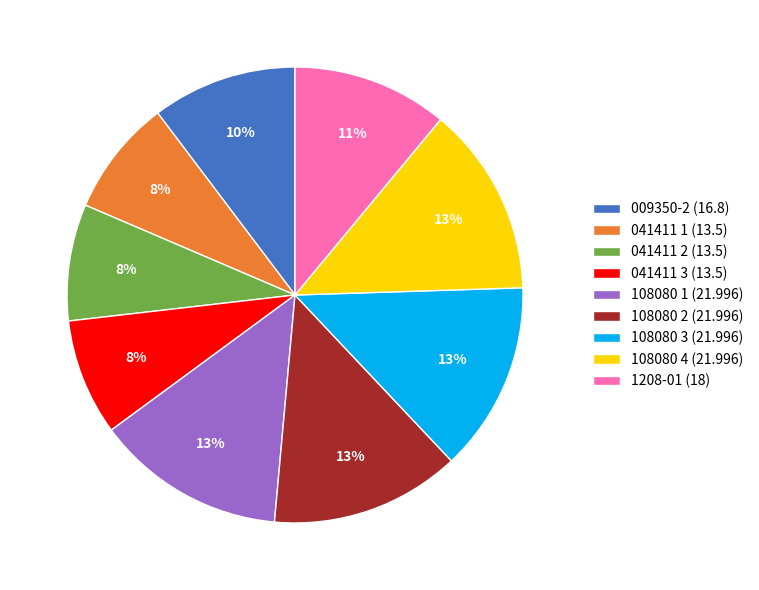

To the nearest percent, what is the combined percentage of 041411 1 and 108080 2?

22%